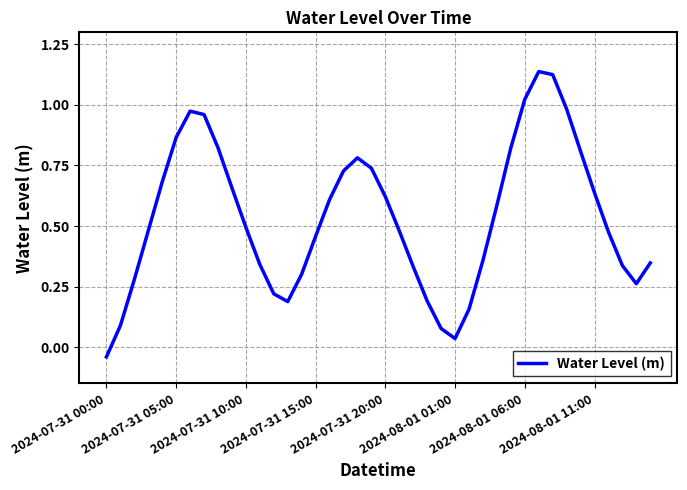

What is the difference between the maximum and minimum values?

1.2